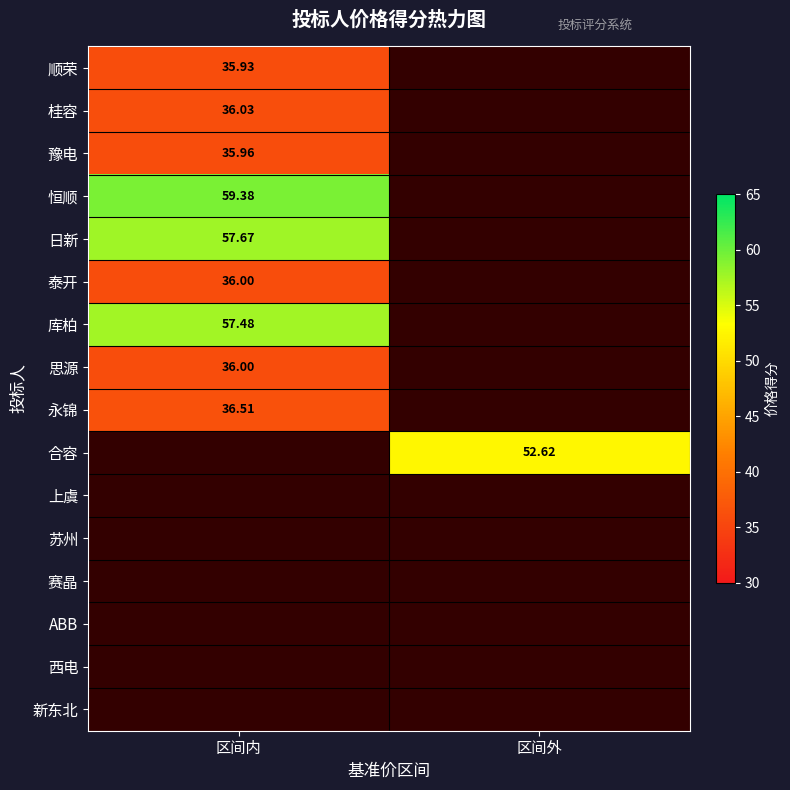

Count the number of data series in this chart.

16